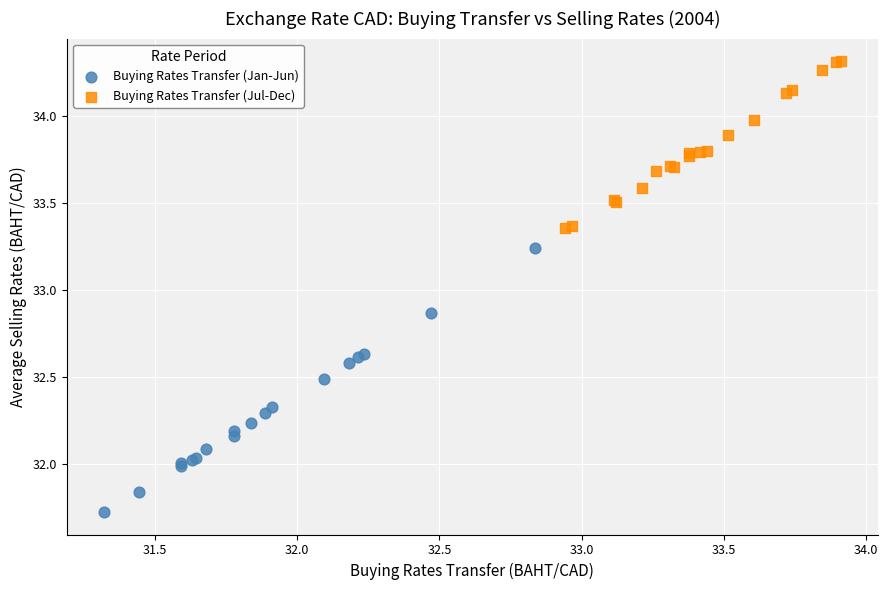

What are all the series names shown in the legend?

Buying Rates Transfer (Jan-Jun), Buying Rates Transfer (Jul-Dec)